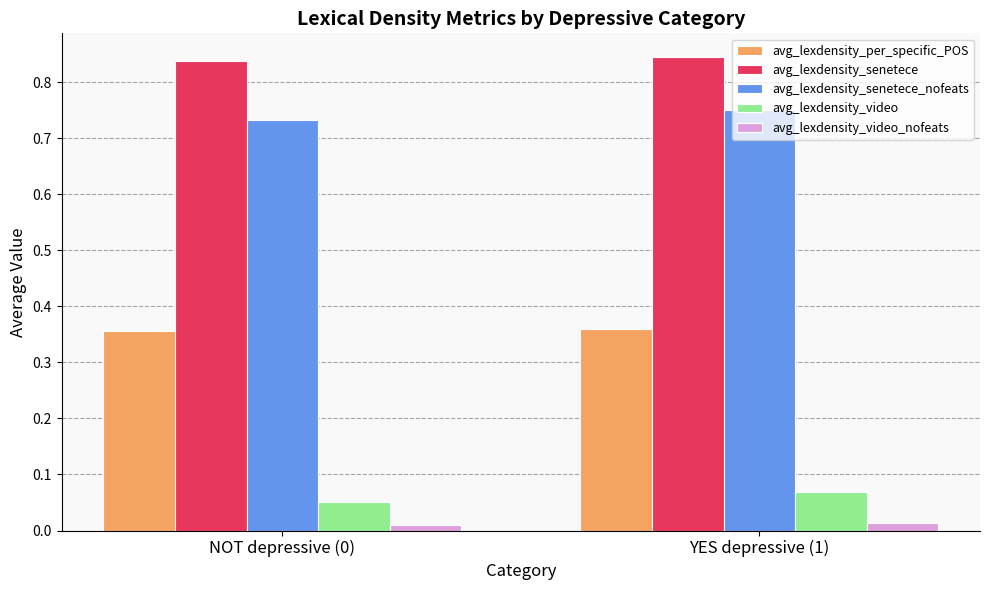

What position from the left is NOT depressive (0)?

1